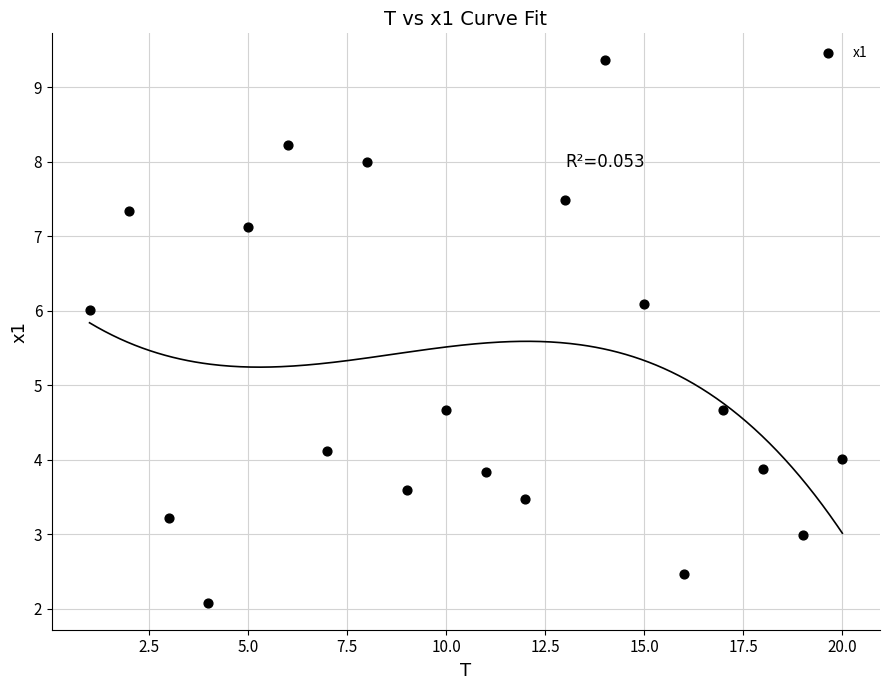

What is the range of Y values (max minus min)?

7.3